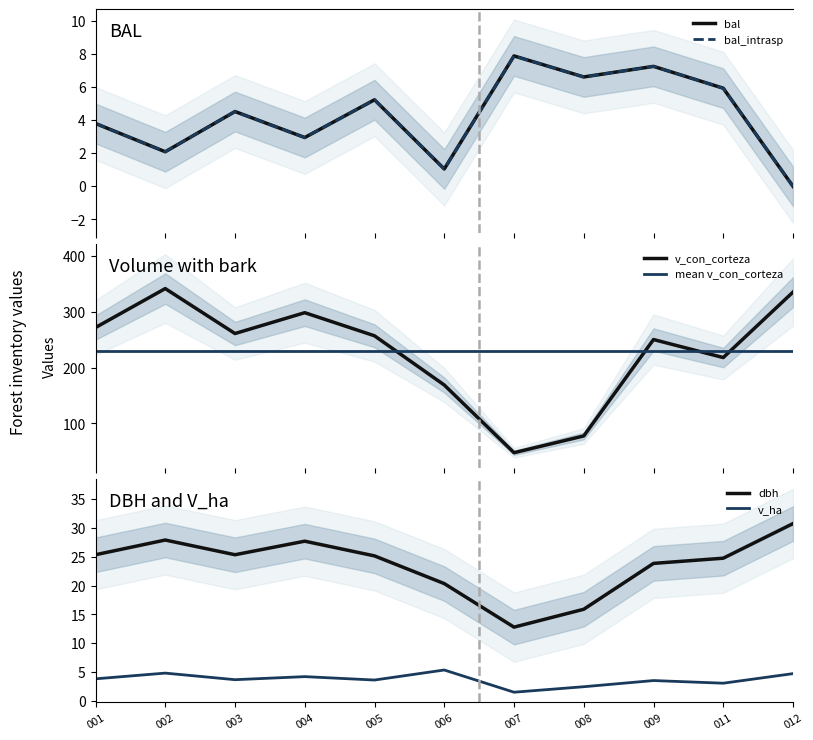

True or false: bal_intrasp has a value of 5.9 at 011.

True